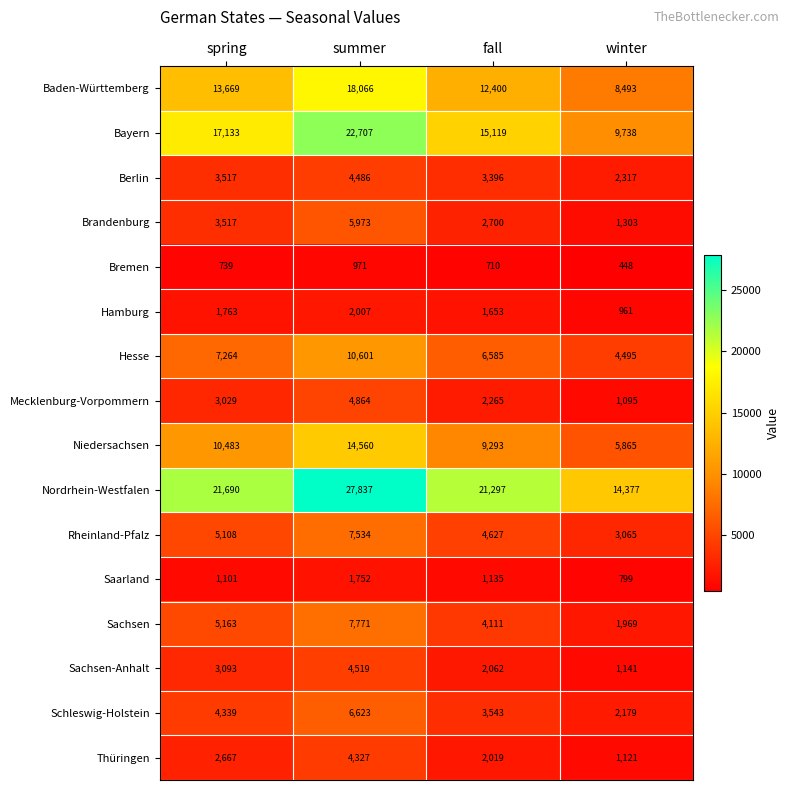

Where is Berlin nearest to the value 3401?

fall